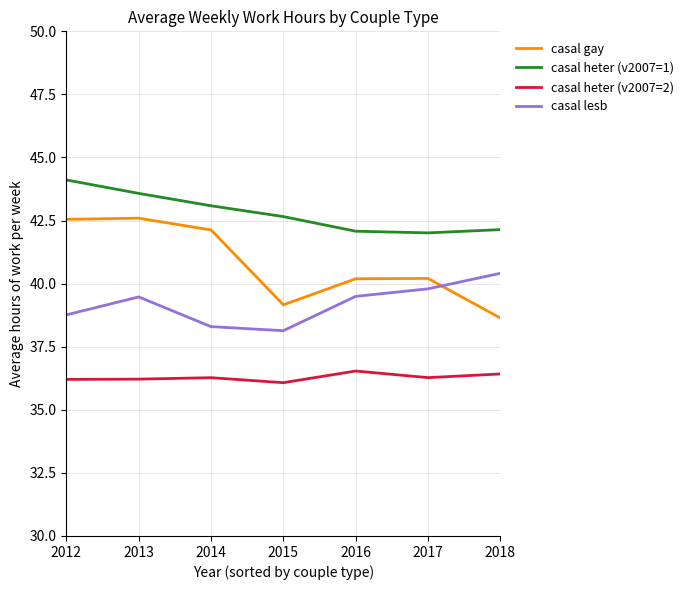

How many categories are shown in the chart?

7